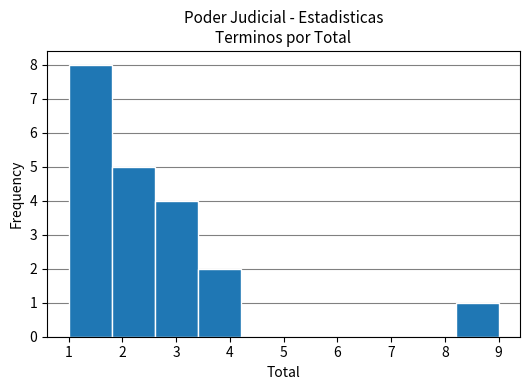

Which range on the x-axis has the tallest bar?

1.0 to 1.8